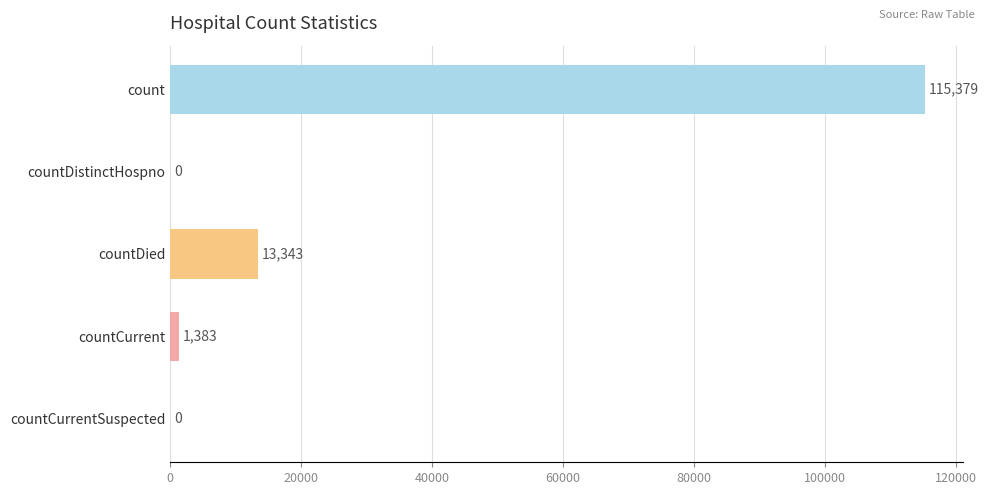

Reading top to bottom, transcribe all the data shown in this chart.

count=115379	countDistinctHospno=0	countDied=13343	countCurrent=1383	countCurrentSuspected=0